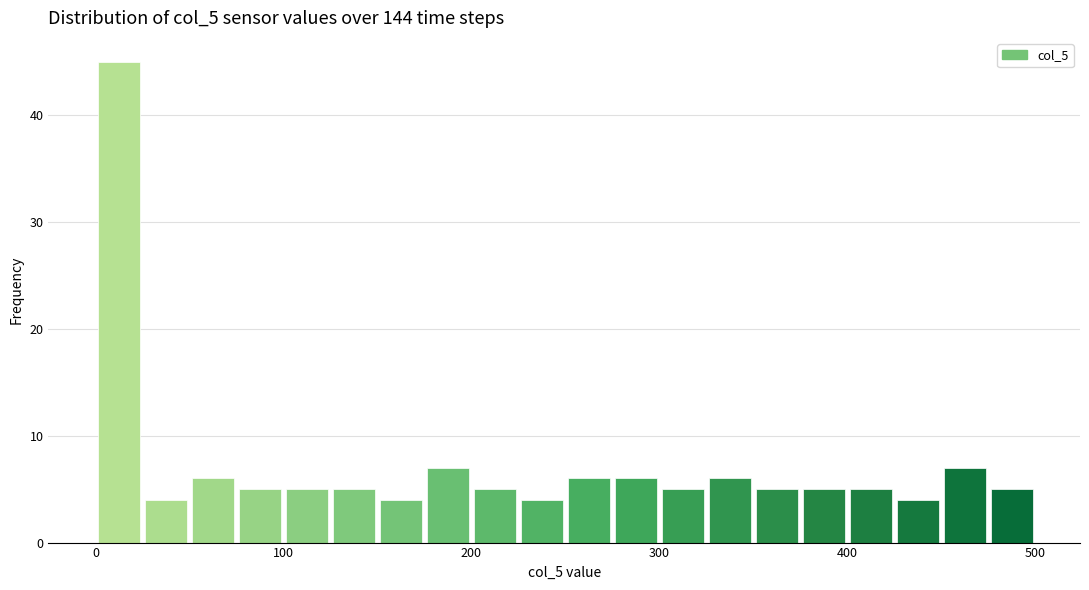

Around what value on the x-axis is the tallest bar? Give the approximate position of its centre, as read against the axis.

10